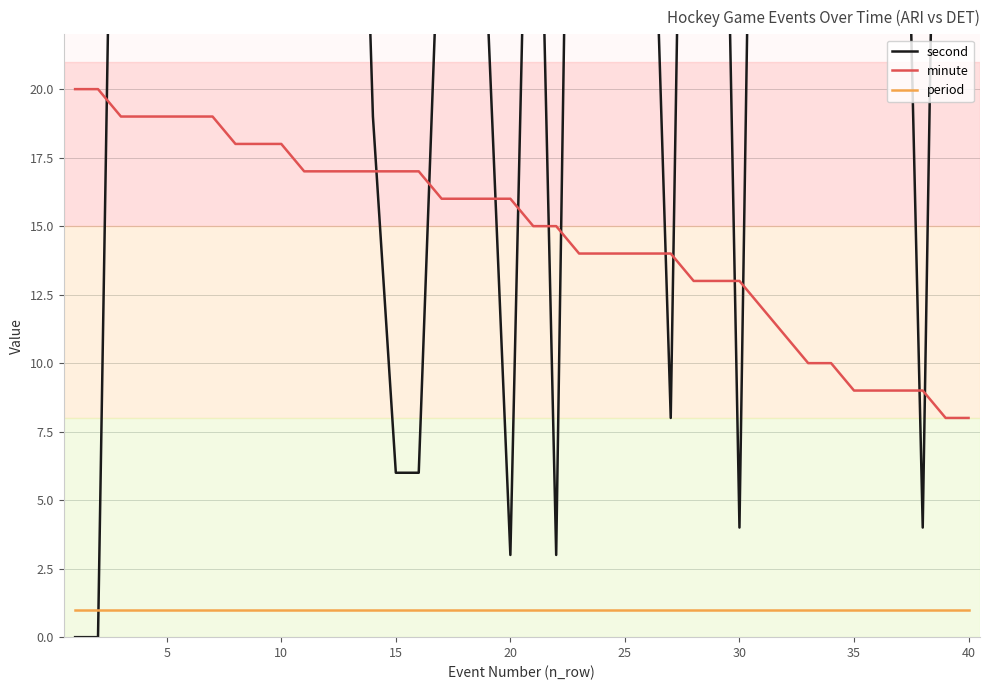

At which category does second reach its first local valley?

19